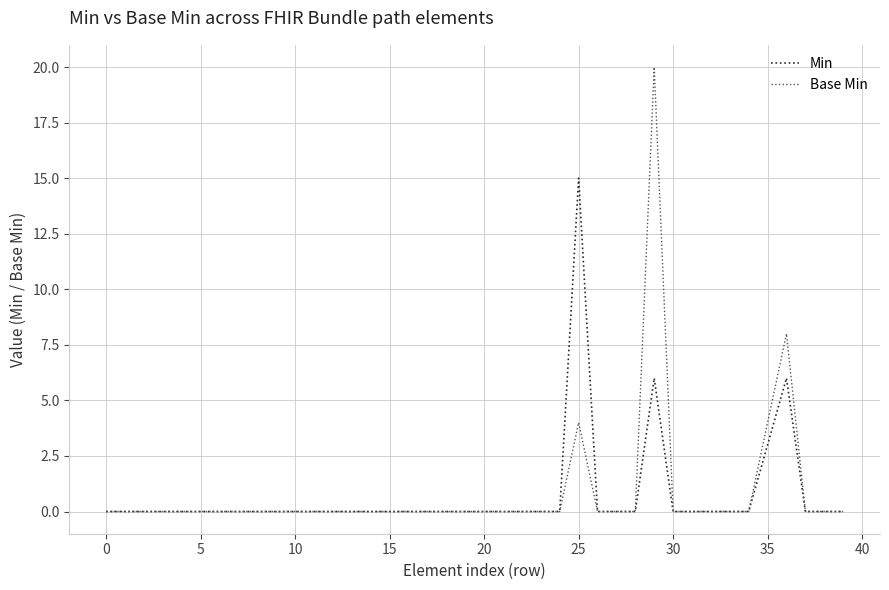

Does the chart display data point markers on the line(s)?

No